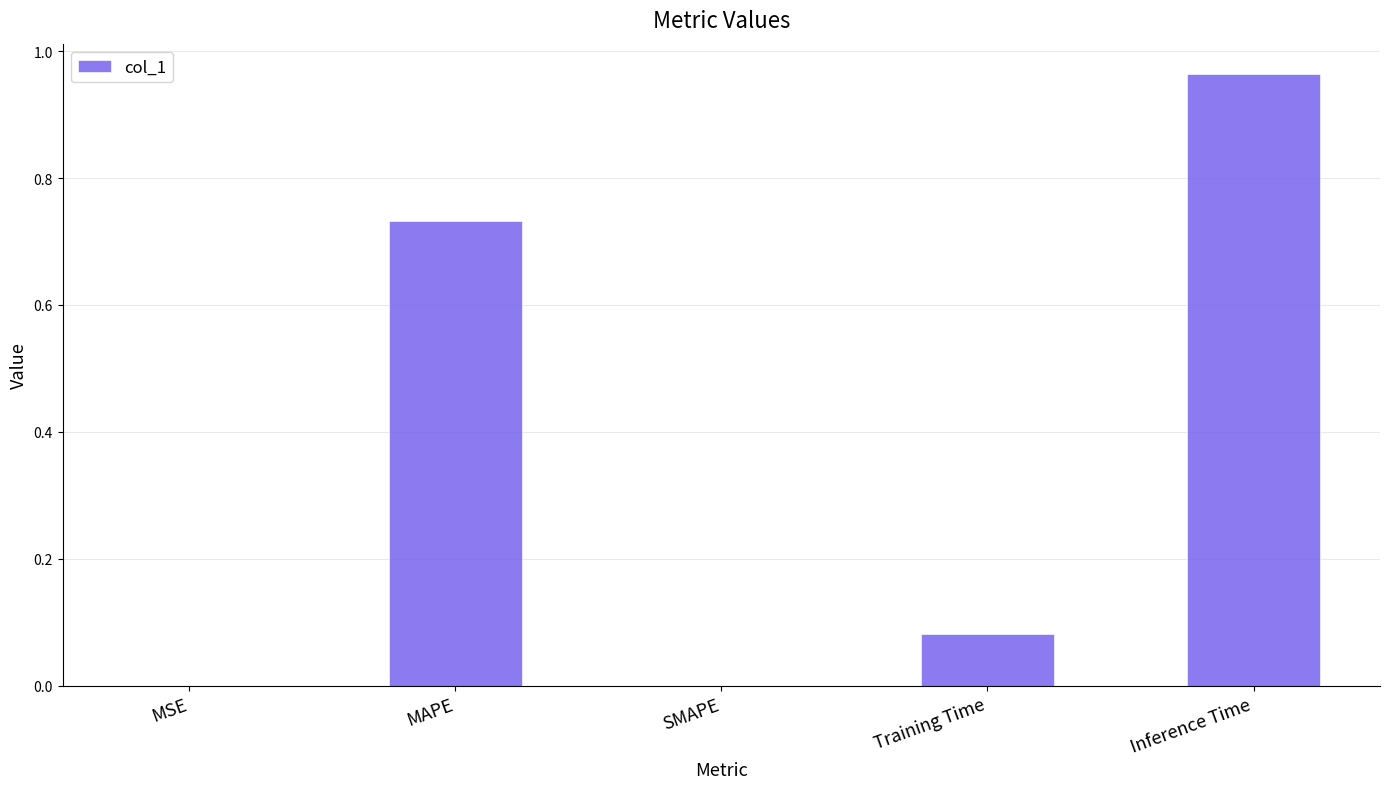

Which has a higher value, MAPE or SMAPE?

MAPE